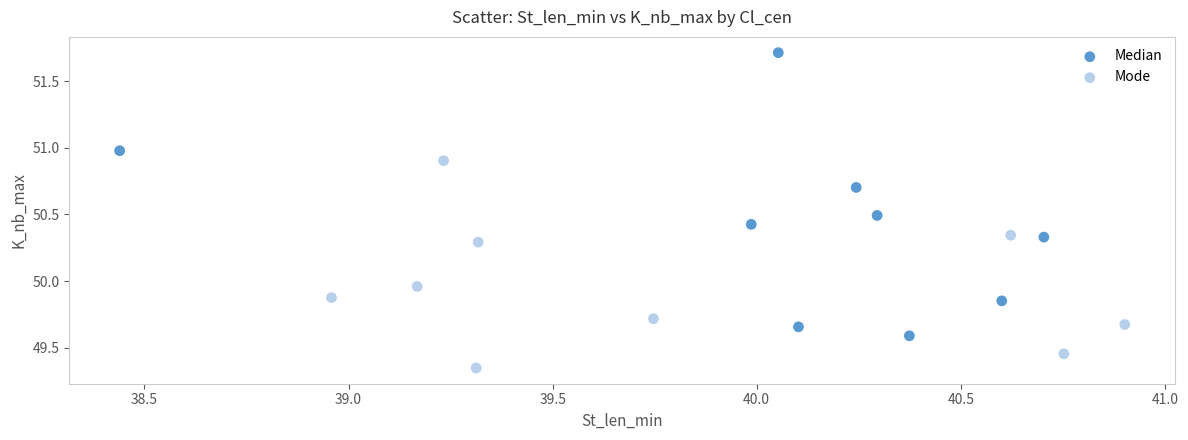

Which series contains the lowest Y value?

Mode